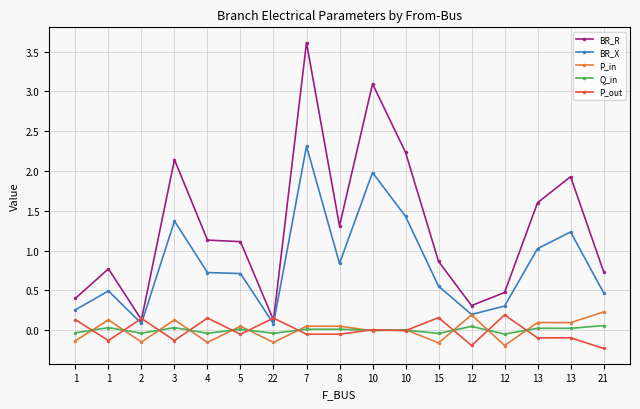

Reading left to right, extract all data points from this chart.

BR_R: 0.4	0.8	0.1	2.1	1.1	1.1	0.1	3.6	1.3	3.1	2.2	0.9	0.3	0.5	1.6	1.9	0.7
BR_X: 0.3	0.5	0.1	1.4	0.7	0.7	0.1	2.3	0.8	2.0	1.4	0.6	0.2	0.3	1.0	1.2	0.5
P_in: -0.1	0.1	-0.1	0.1	-0.2	0.1	-0.2	0.1	0.1	-0.0	0.0	-0.2	0.2	-0.2	0.1	0.1	0.2
Q_in: -0.0	0.0	-0.0	0.0	-0.0	0.0	-0.0	0.0	0.0	-0.0	0.0	-0.0	0.0	-0.0	0.0	0.0	0.1
P_out: 0.1	-0.1	0.1	-0.1	0.2	-0.1	0.2	-0.1	-0.1	0.0	-0.0	0.2	-0.2	0.2	-0.1	-0.1	-0.2